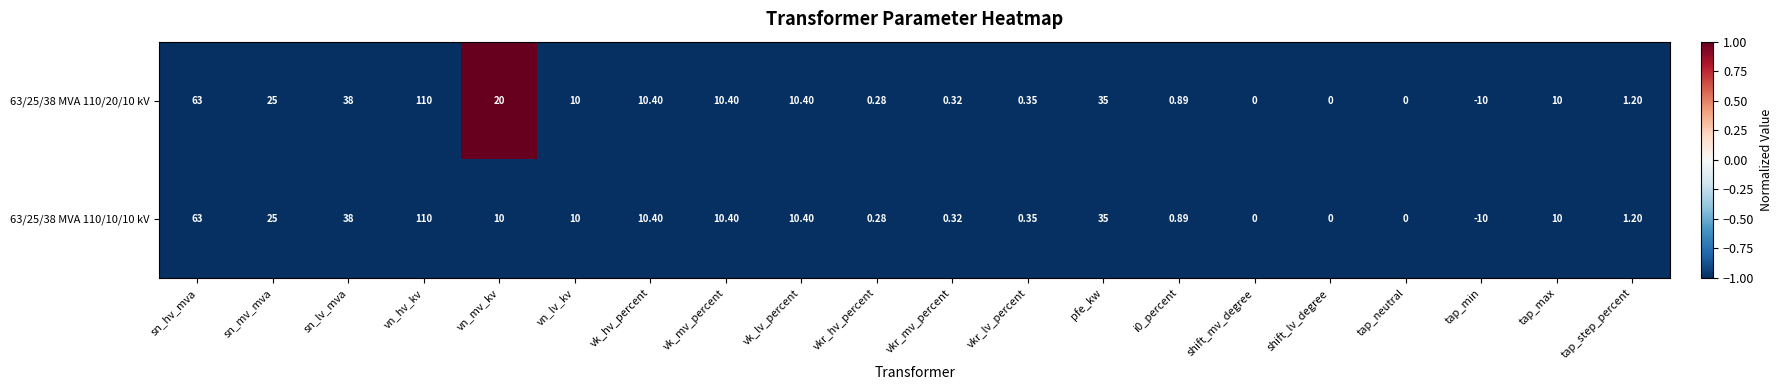

Which category has the highest value in the 63/25/38 MVA 110/10/10 kV series?

vn_hv_kv